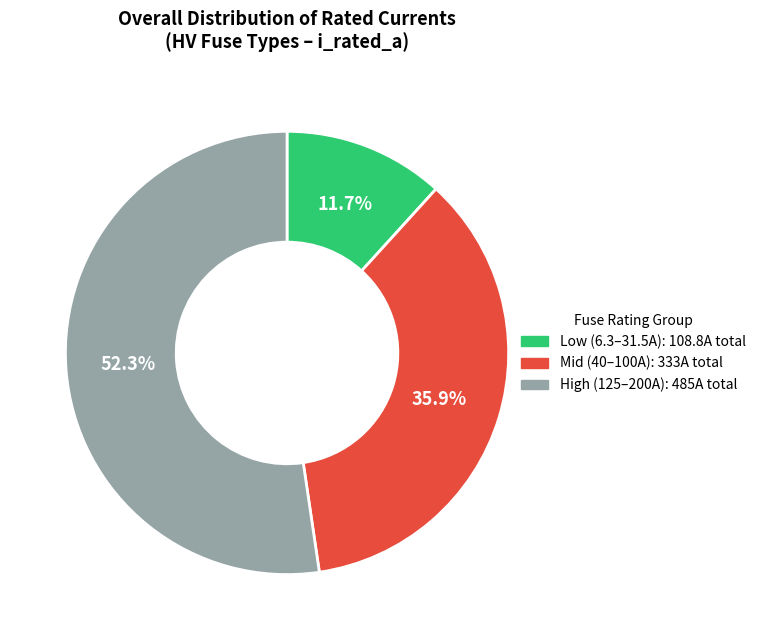

What percentage is NOT represented by Low (6.3–31.5A): 108.8A total?

88.3%